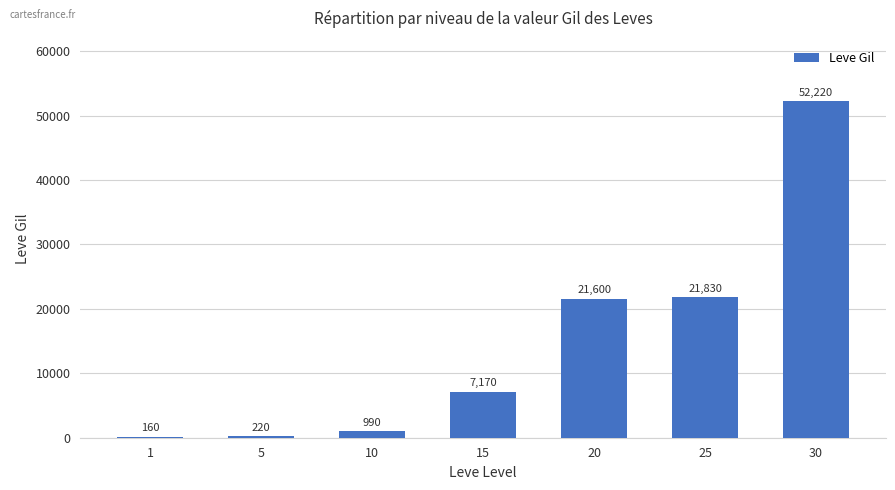

Count the number of categories in the chart.

7